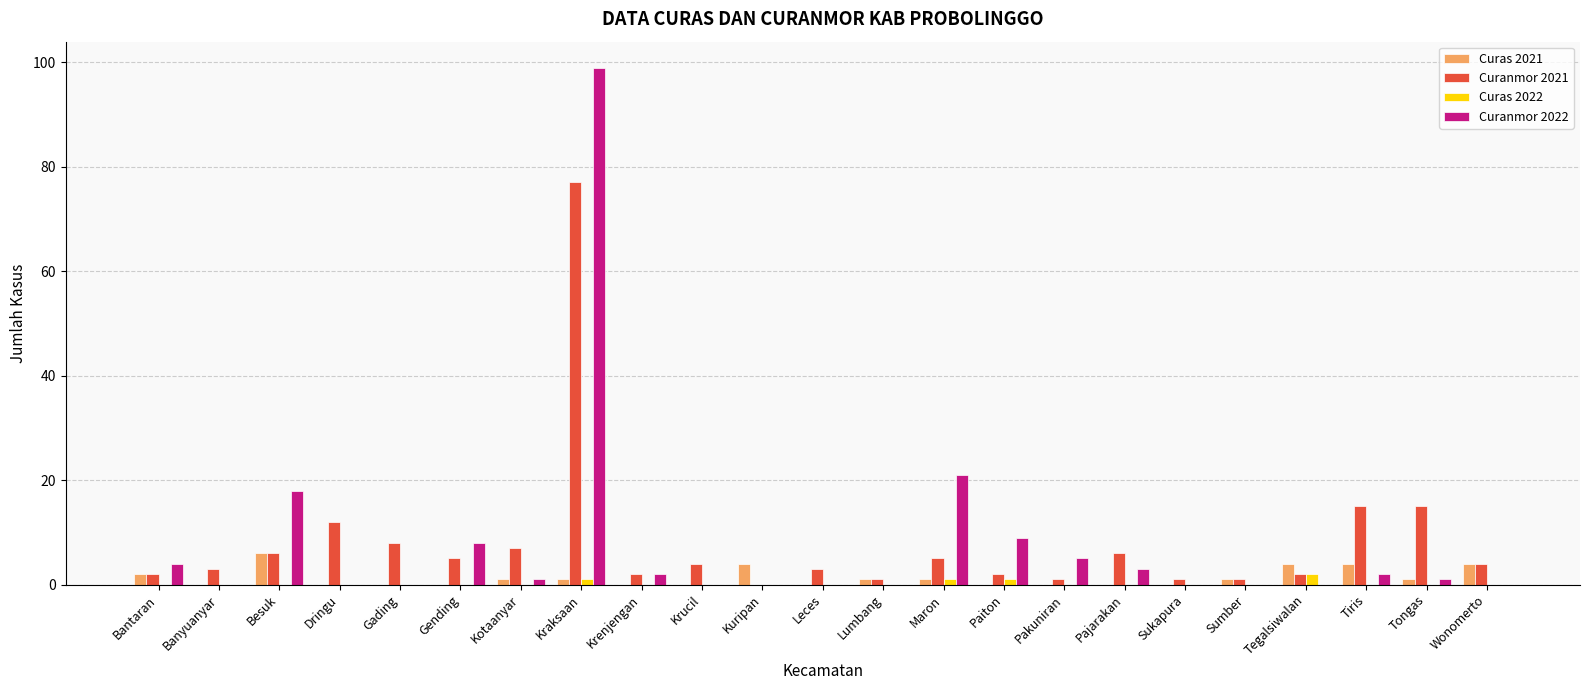

What are all the series names shown in the legend?

Curas 2021, Curanmor 2021, Curas 2022, Curanmor 2022